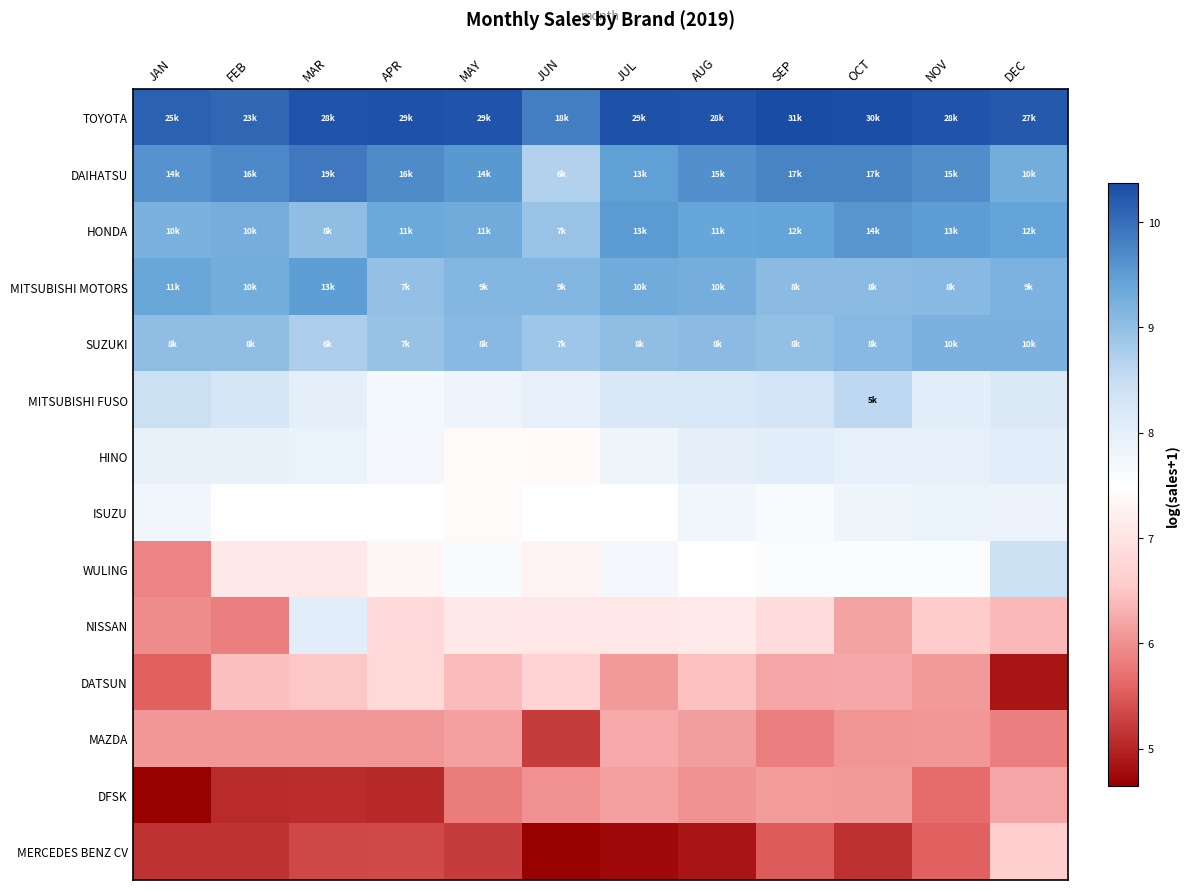

What is the minimum value shown in the chart?

4.6